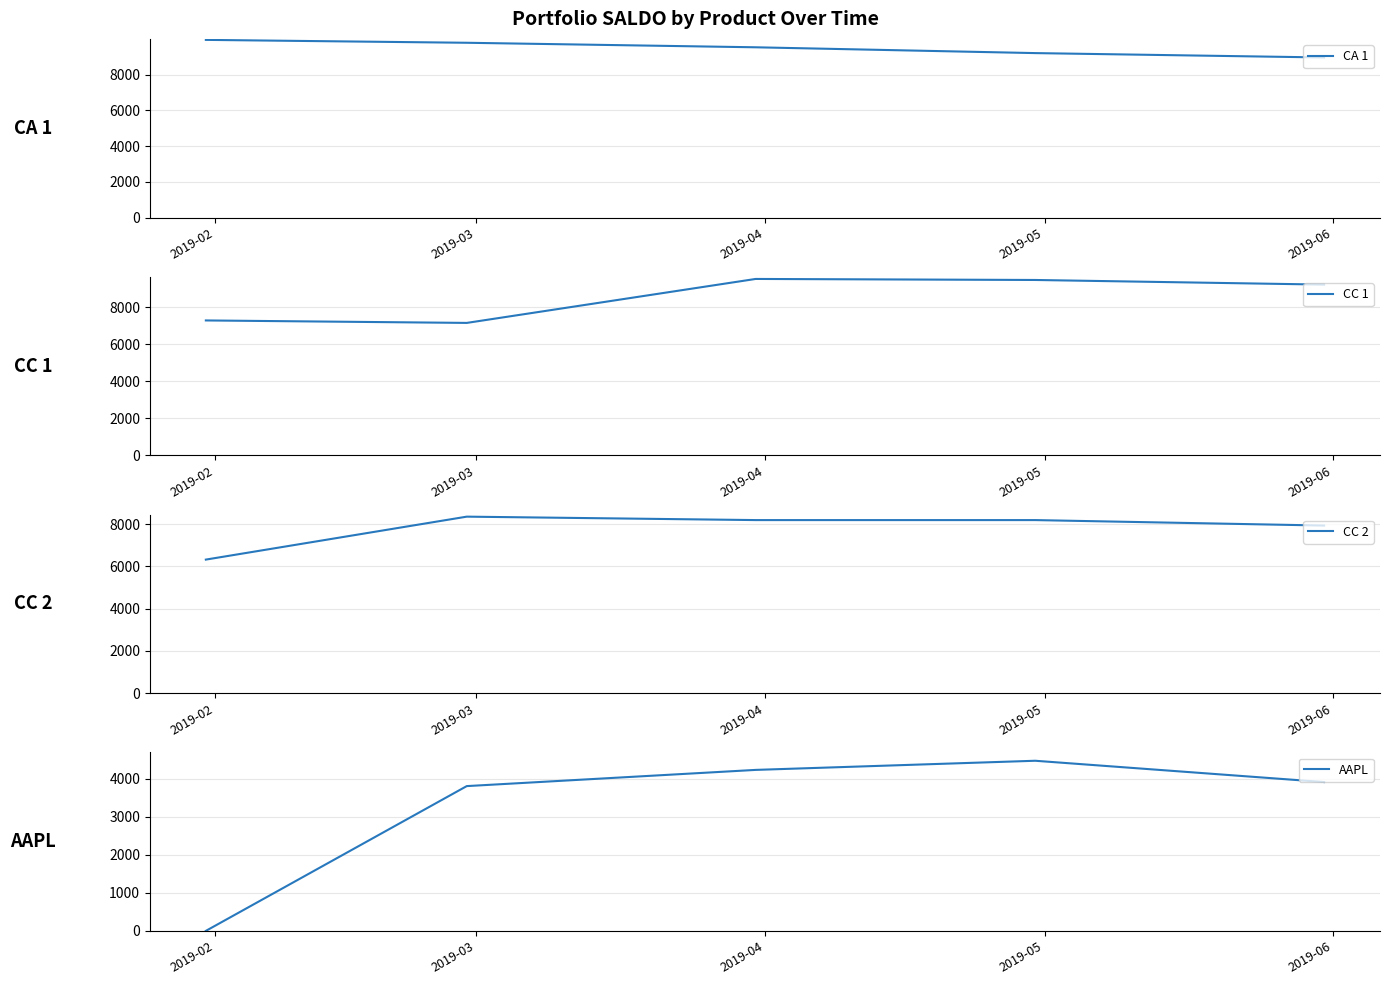

Reading left to right, extract all data points from this chart.

CA 1: 9940.4	9778.9	9525.9	9201.1	8956.3
CC 1: 7297.1	7163.6	9540.8	9485.1	9234.6
CC 2: 6323.3	8356.8	8193.8	8193.8	7934.6
AAPL: 0.0	3806.9	4232.8	4473.2	3913.0